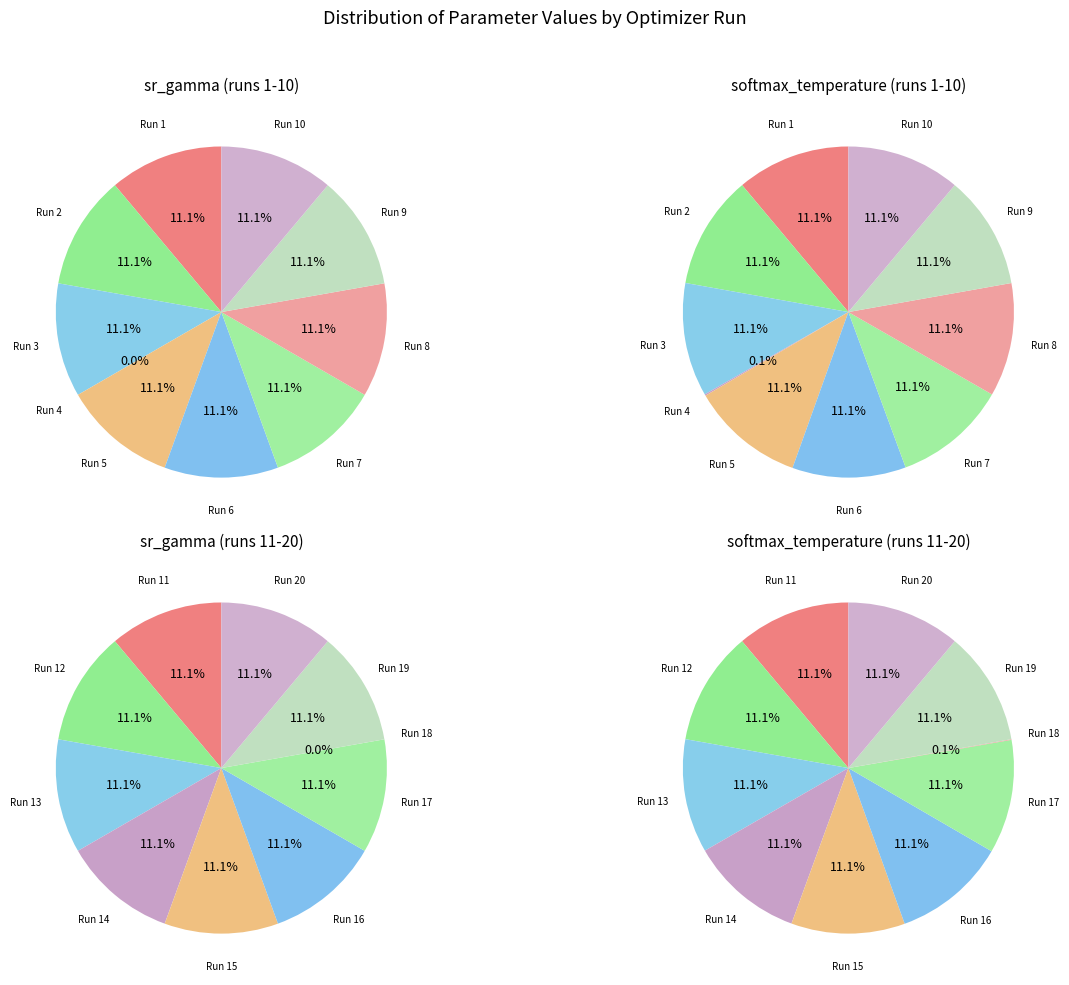

Rank the categories by softmax_temperature value from lowest to highest.

Run 18, Run 4, Run 7, Run 17, Run 16, Run 3, Run 19, Run 2, Run 12, Run 15, Run 5, Run 11, Run 8, Run 14, Run 13, Run 1, Run 9, Run 6, Run 10, Run 20